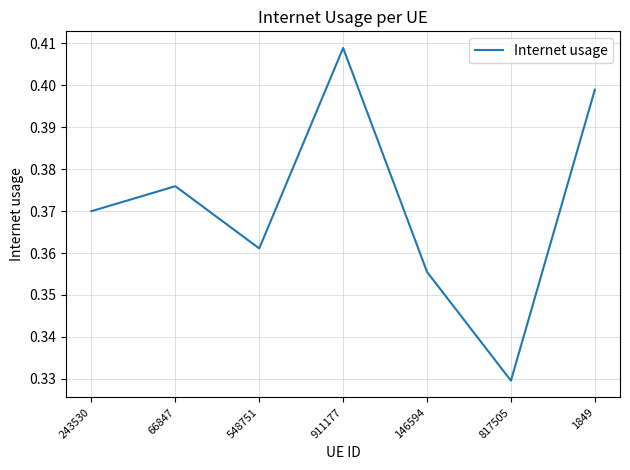

What position from the right is 243530?

7